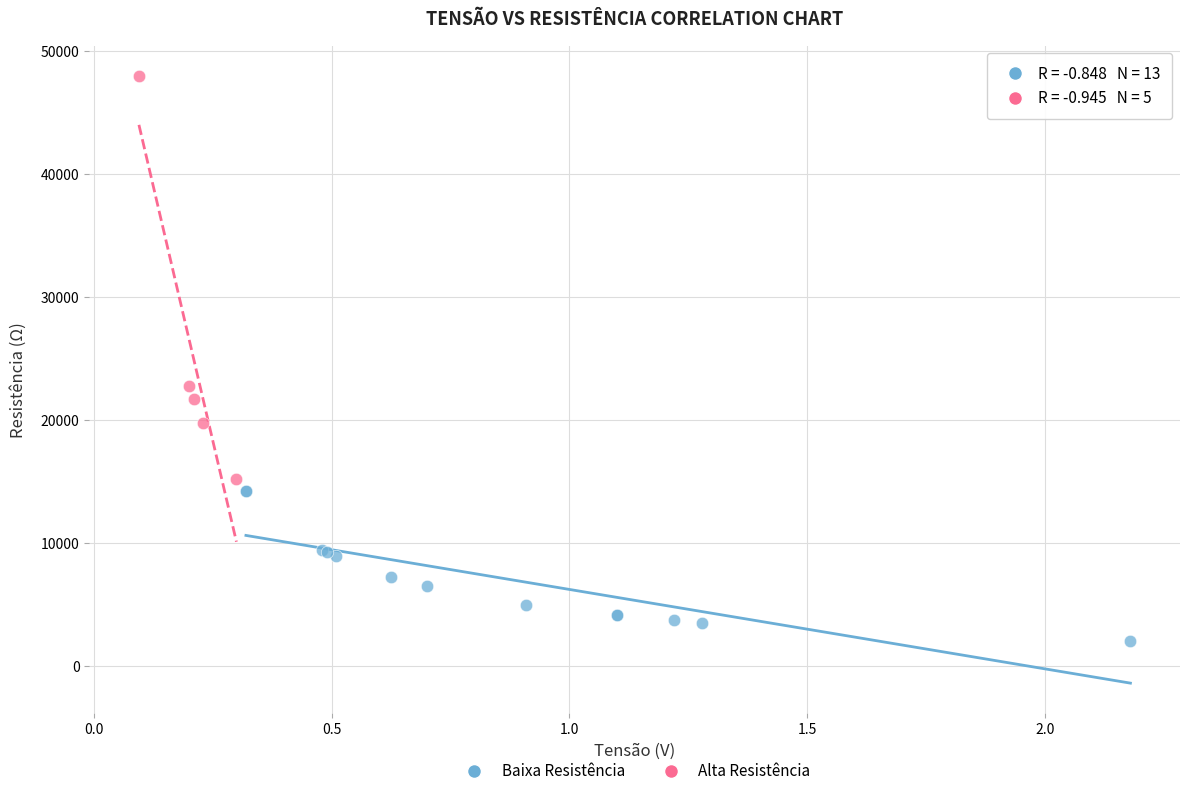

Which series reaches the maximum Y coordinate?

Alta Resistência